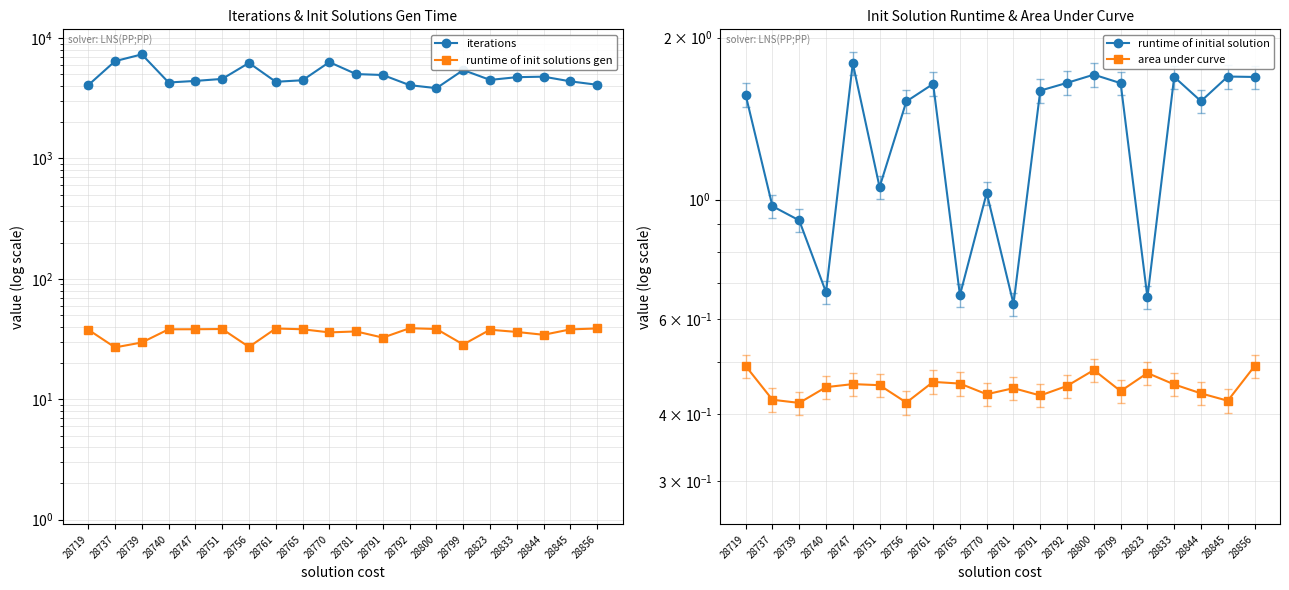

The area under curve series shows 0.7 at 28740. True or false?

False